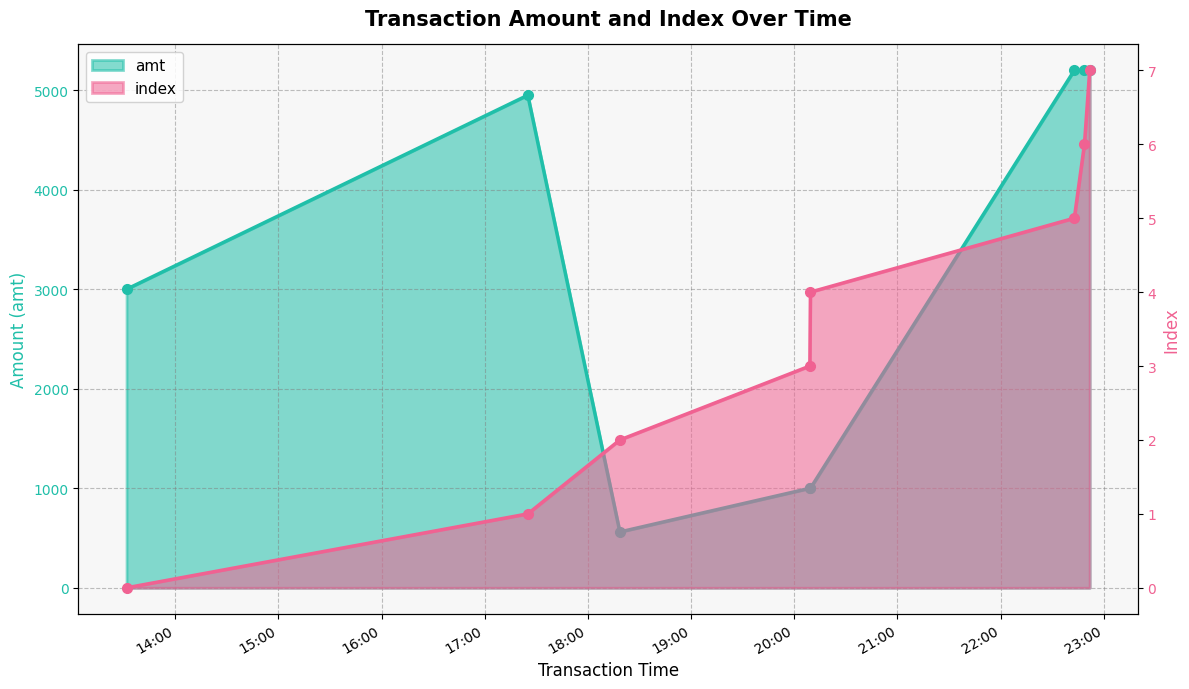

How many categories are shown in the chart?

8